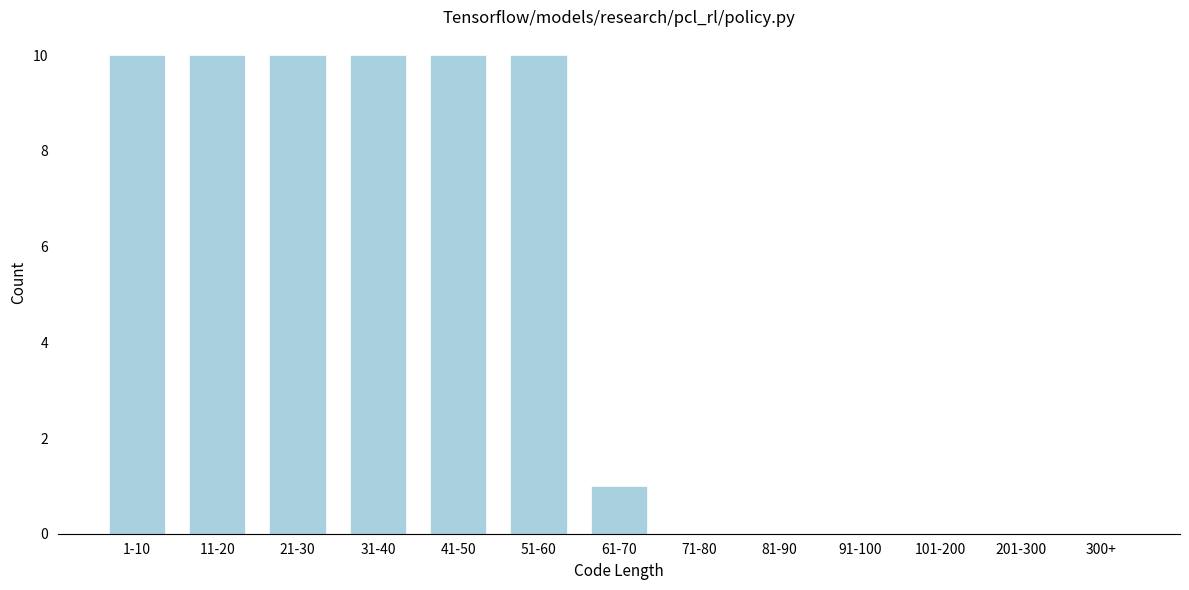

Reading right to left, what are all the values shown in this chart?

300+=0	201-300=0	101-200=0	91-100=0	81-90=0	71-80=0	61-70=1	51-60=10	41-50=10	31-40=10	21-30=10	11-20=10	1-10=10